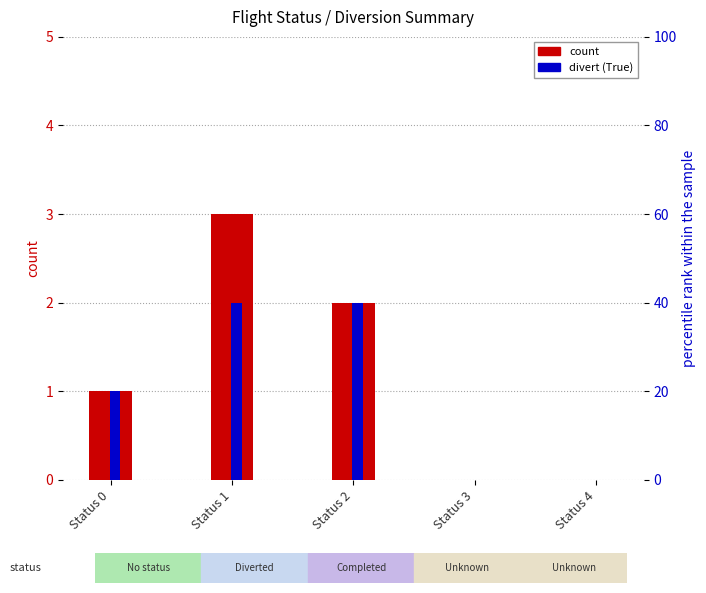

How many values in the divert (True) series are below 1?

2